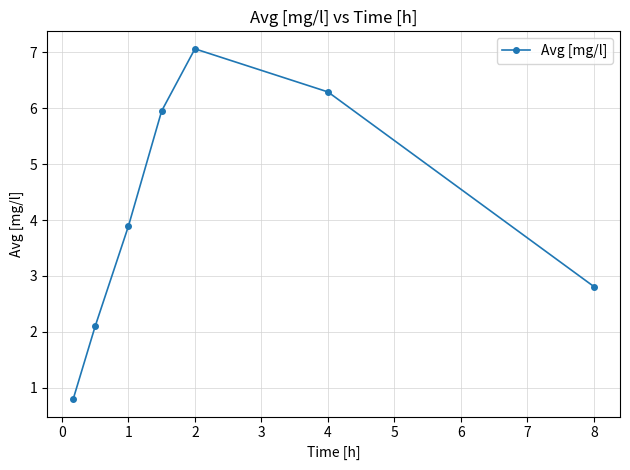

What is the minimum value shown in the chart?

0.8